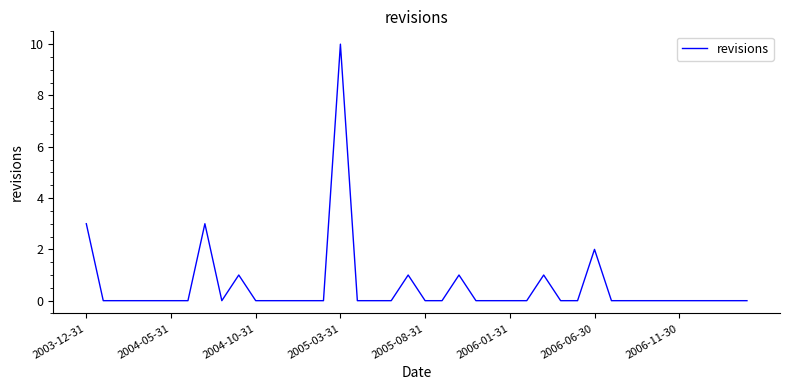

What is the maximum value shown in the chart?

10